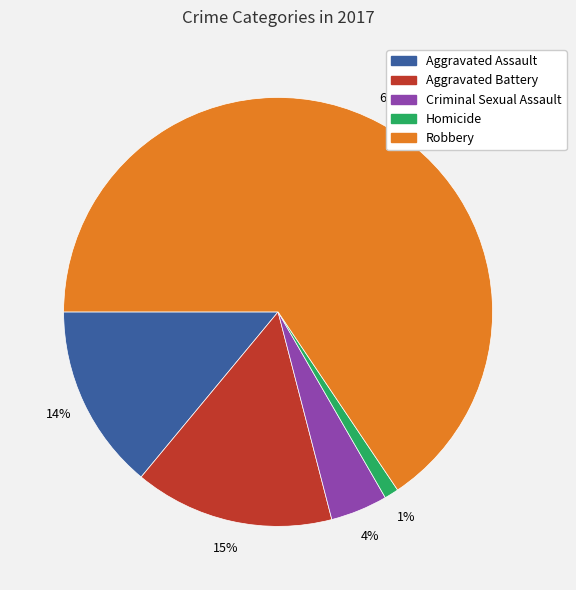

To the nearest percent, what percentage of the pie is Criminal Sexual Assault?

4%